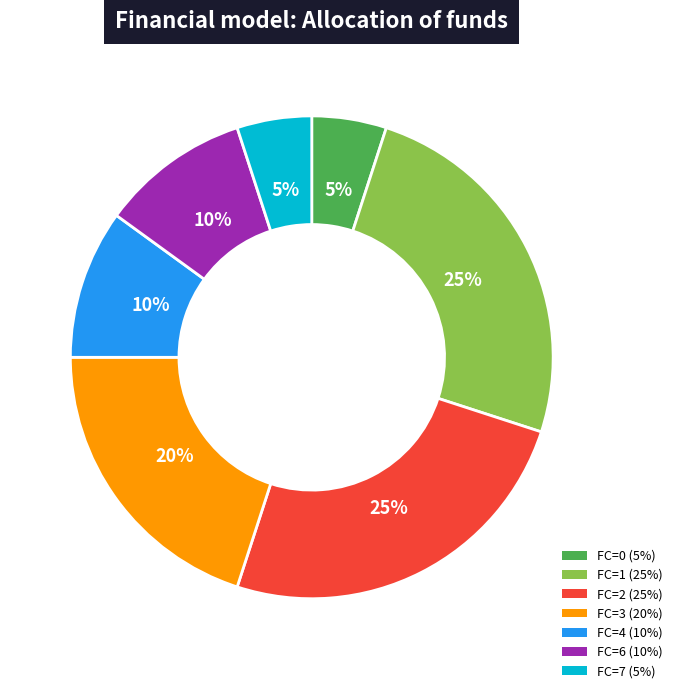

To the nearest percent, what is the average slice percentage?

14%